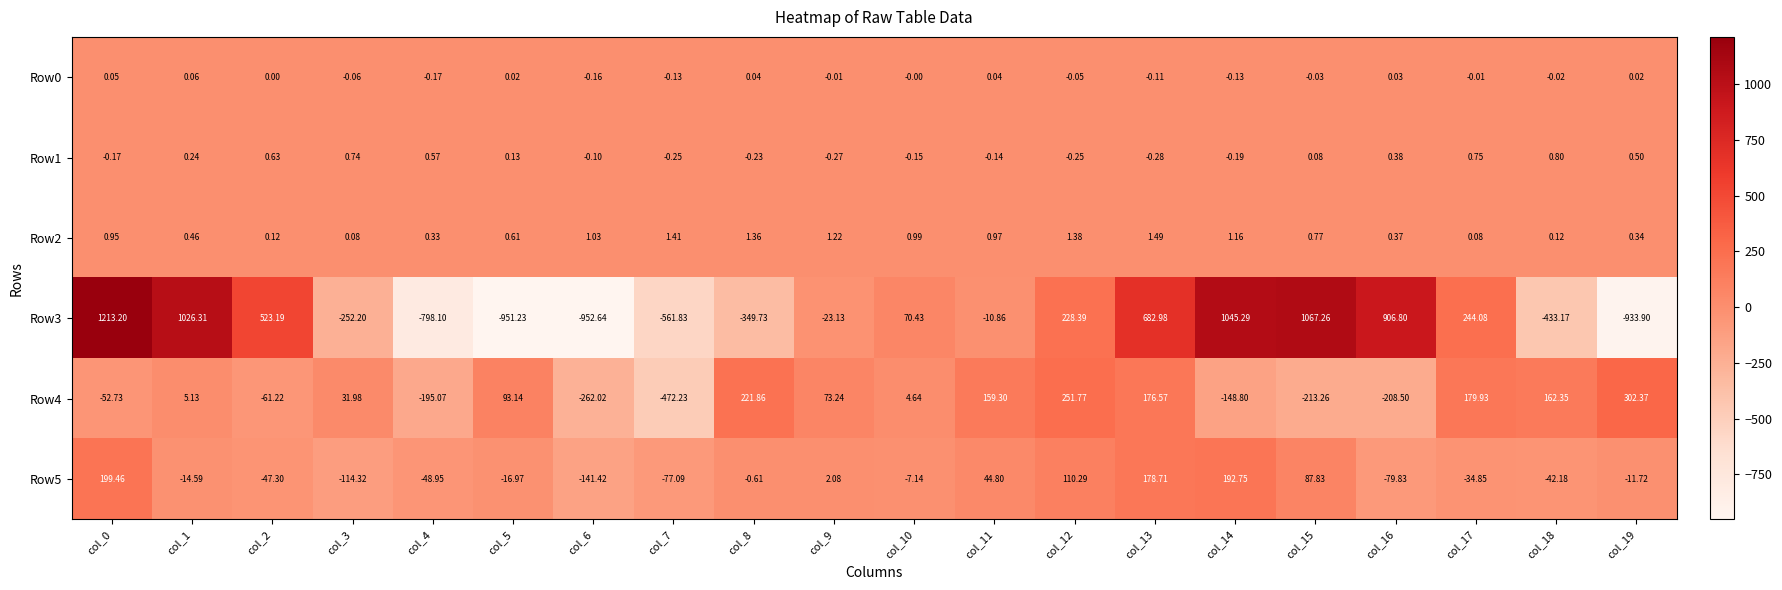

What is the spread (max minus min) of values at col_5?

1044.4